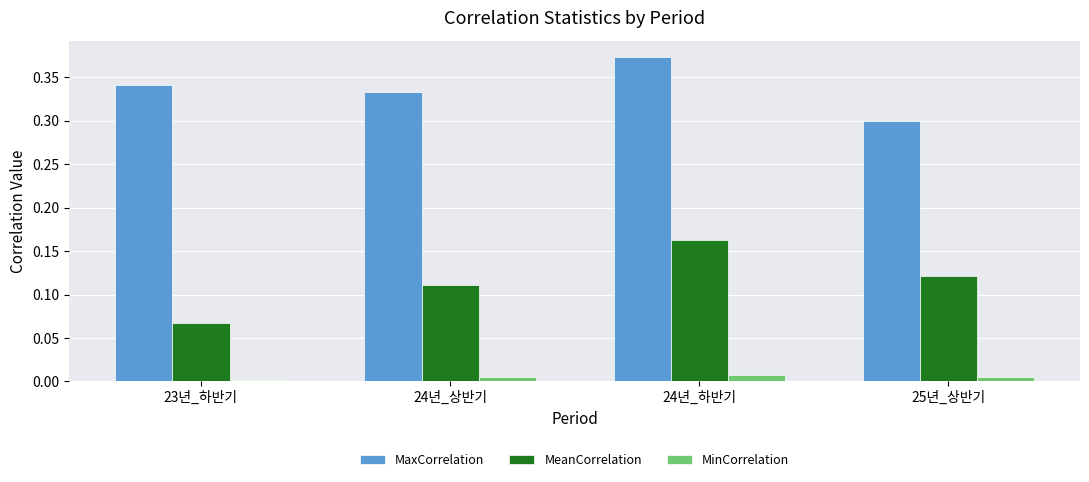

At which label does MeanCorrelation reach its peak?

24년_하반기